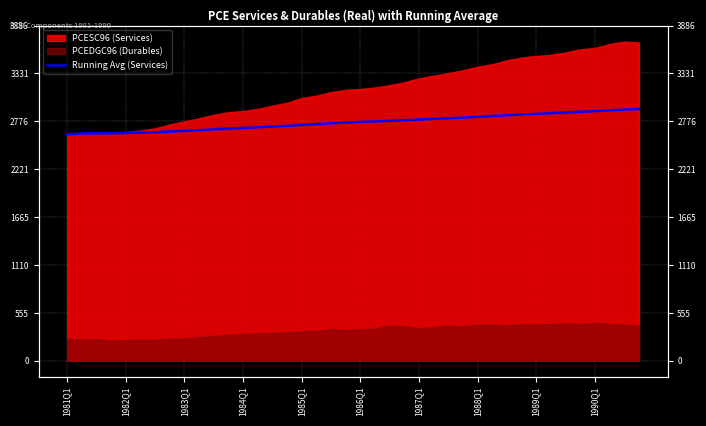

Count the number of categories in the chart.

40